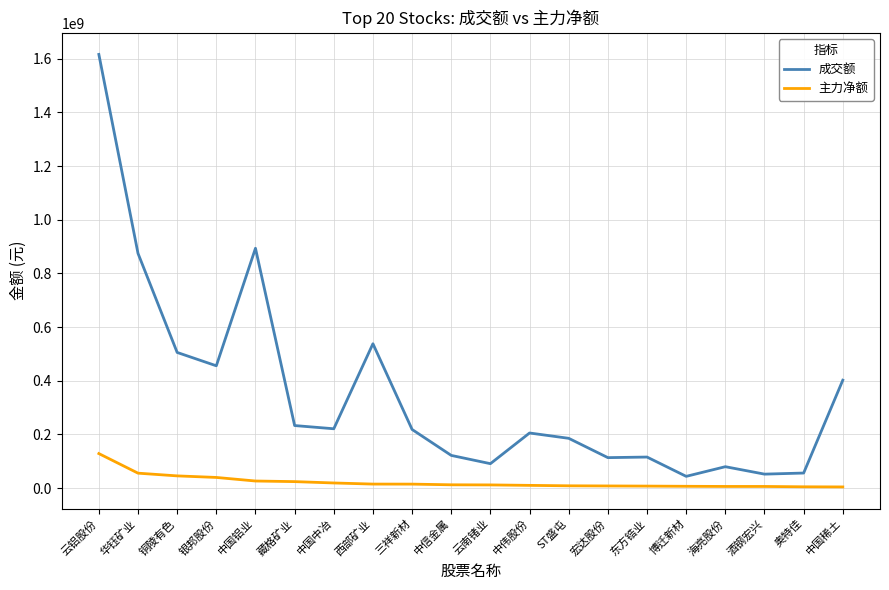

What is the maximum value shown in the chart?

1616172494